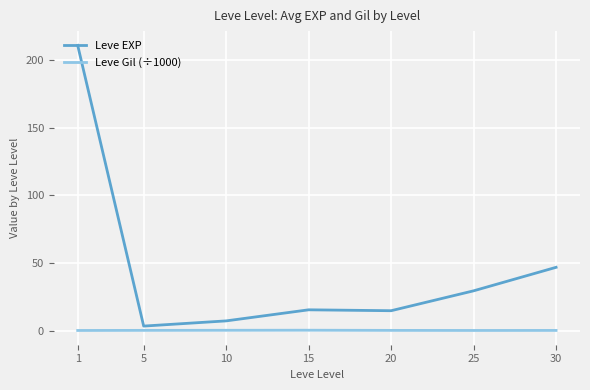

Does the chart have visible grid lines?

Yes